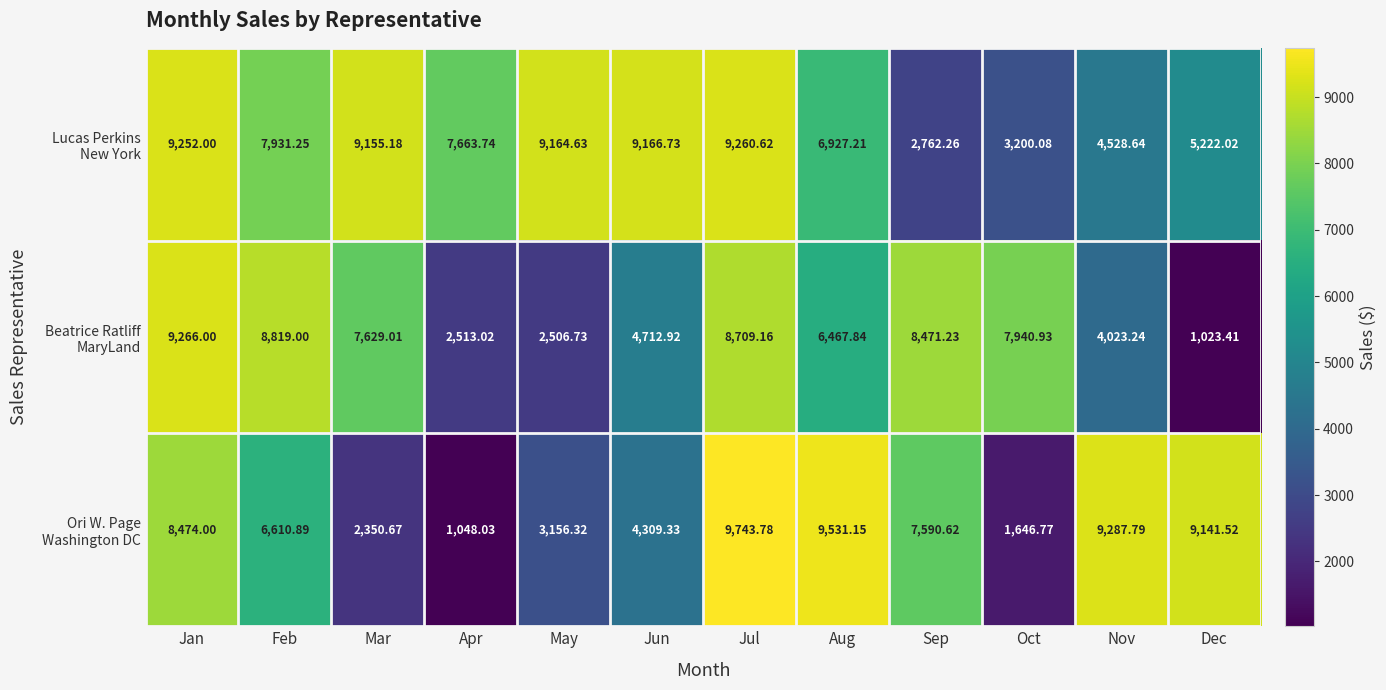

Which label corresponds to the smallest value in the chart?

Dec